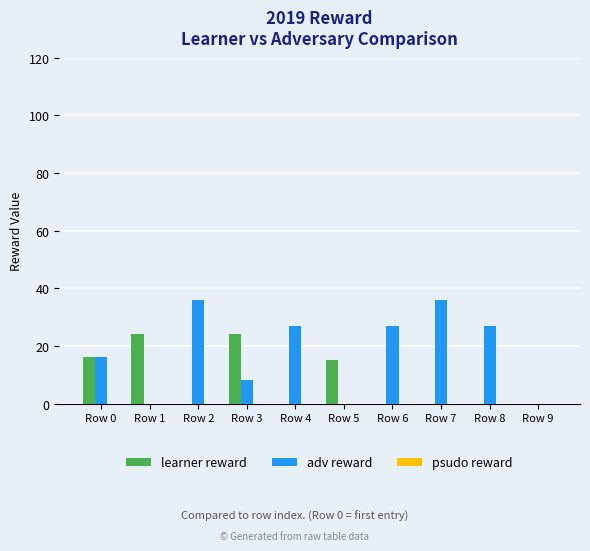

What is the total value across all series at Row 8?

27